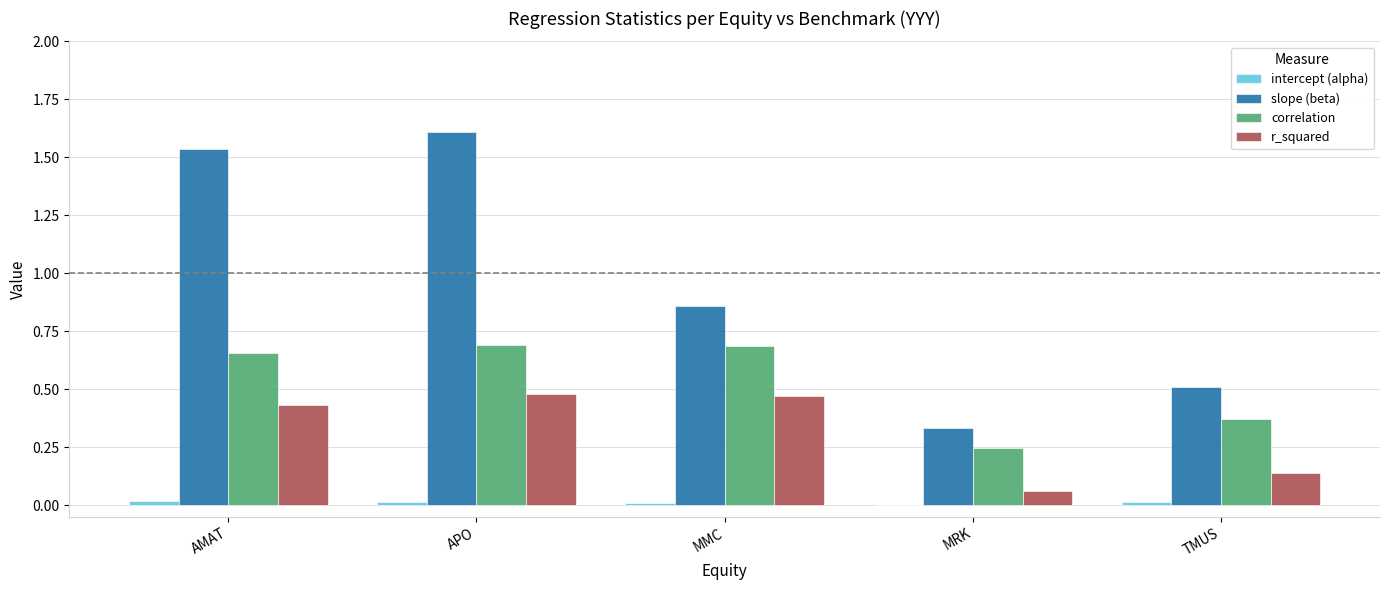

Which series changed the most between APO and MMC?

slope (beta)